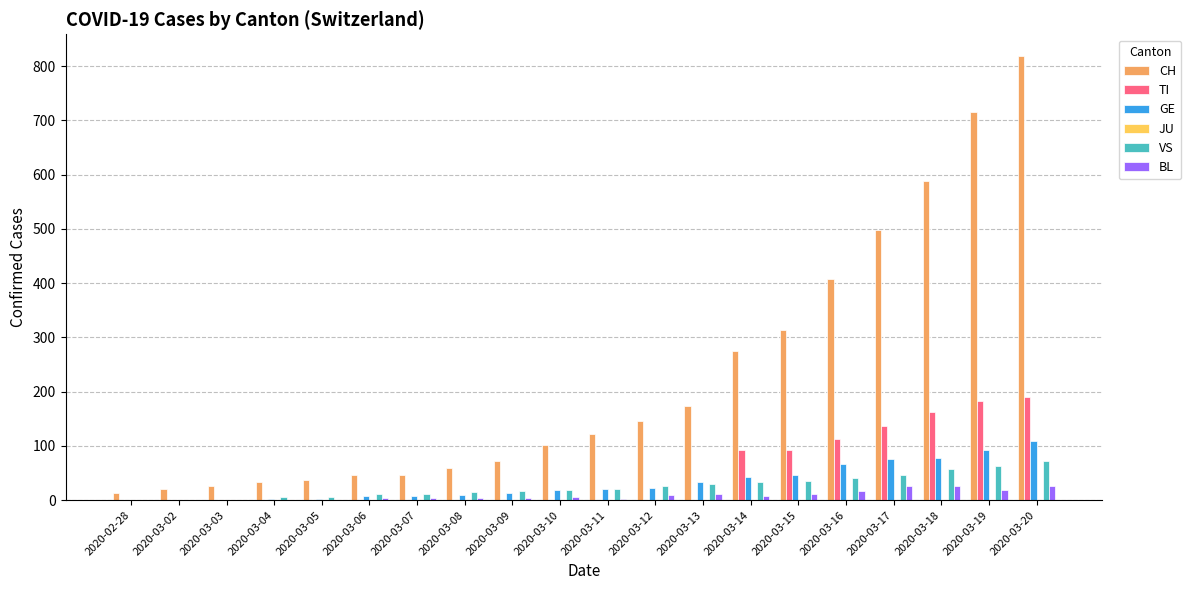

Which series has the largest range (max minus min)?

CH